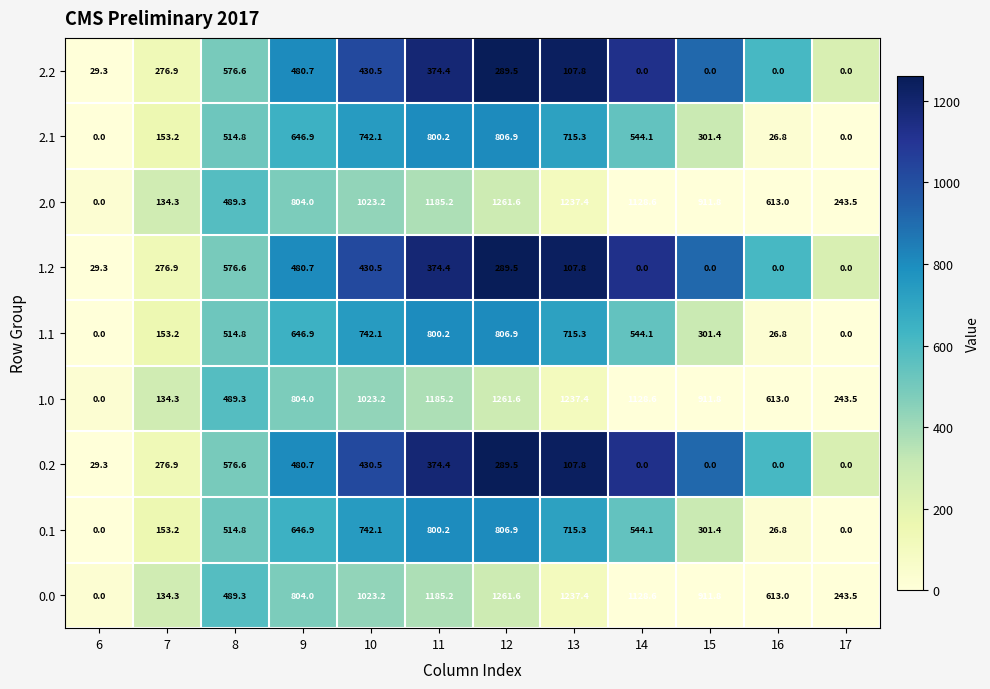

What is the difference between the maximum and minimum values in the 1.2 series?

576.6